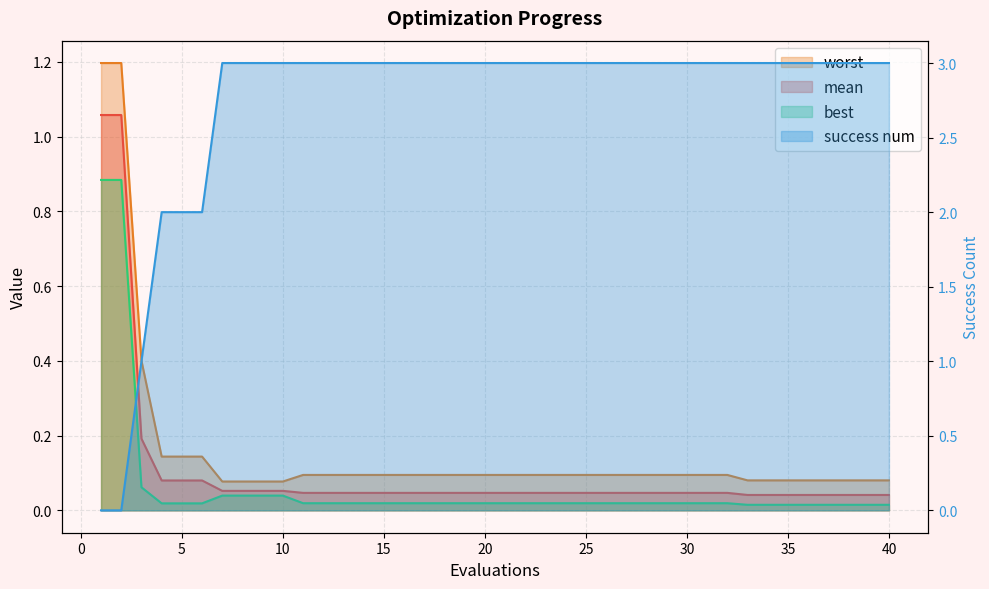

Is the value of best at 31 greater than the value of worst at 7?

No